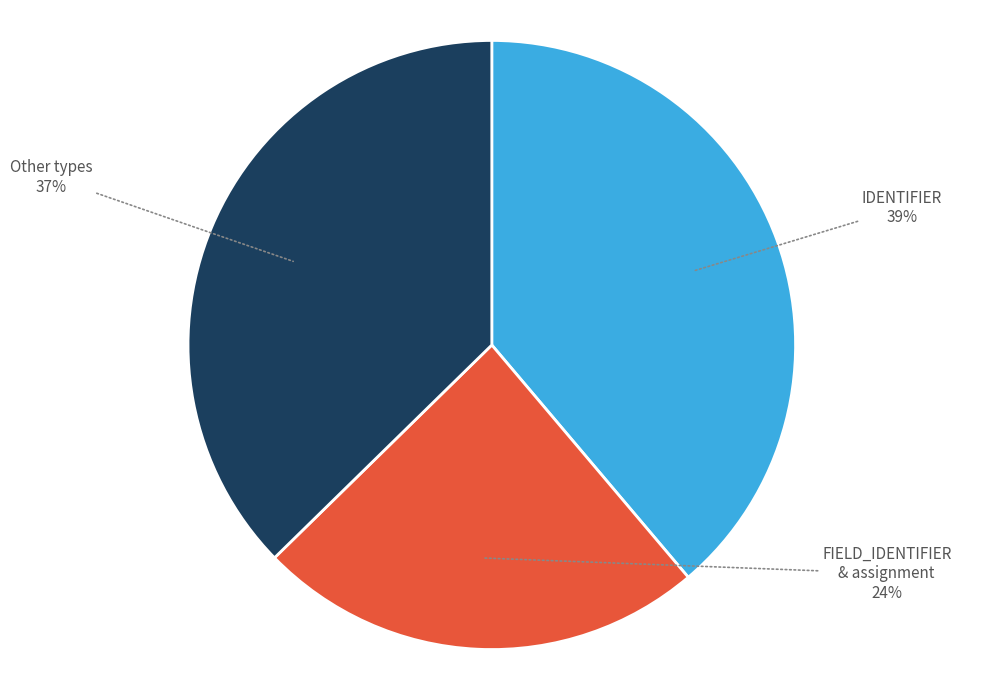

Is there any slice that represents more than half of the pie?

No